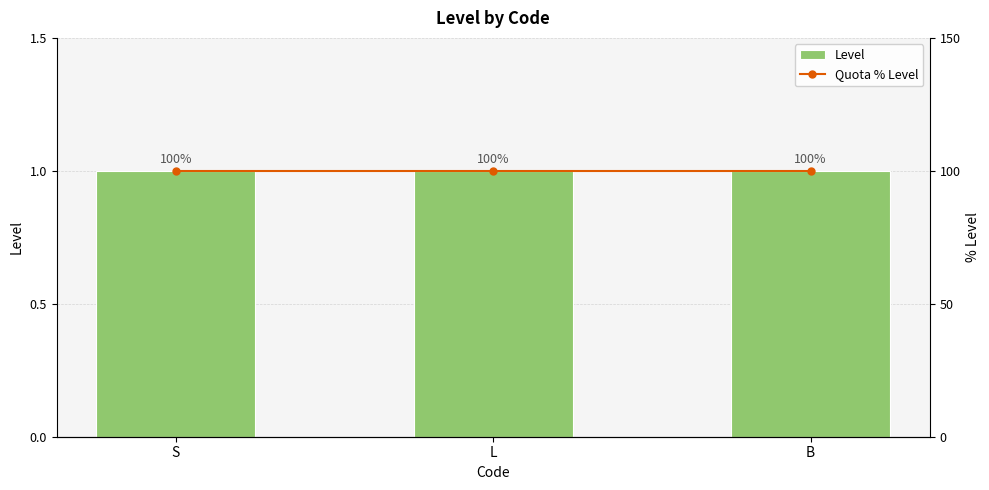

Read the Quota % Level value at S.

100